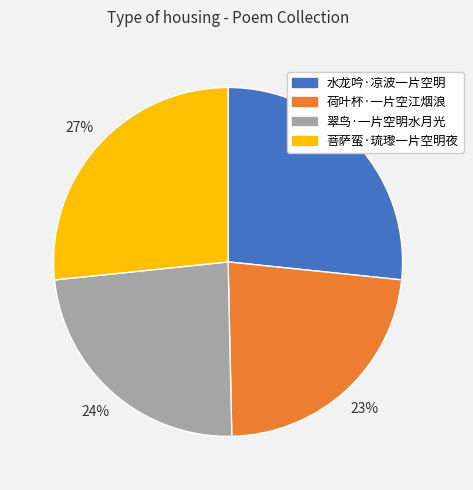

Is there any slice that represents more than half of the pie?

No